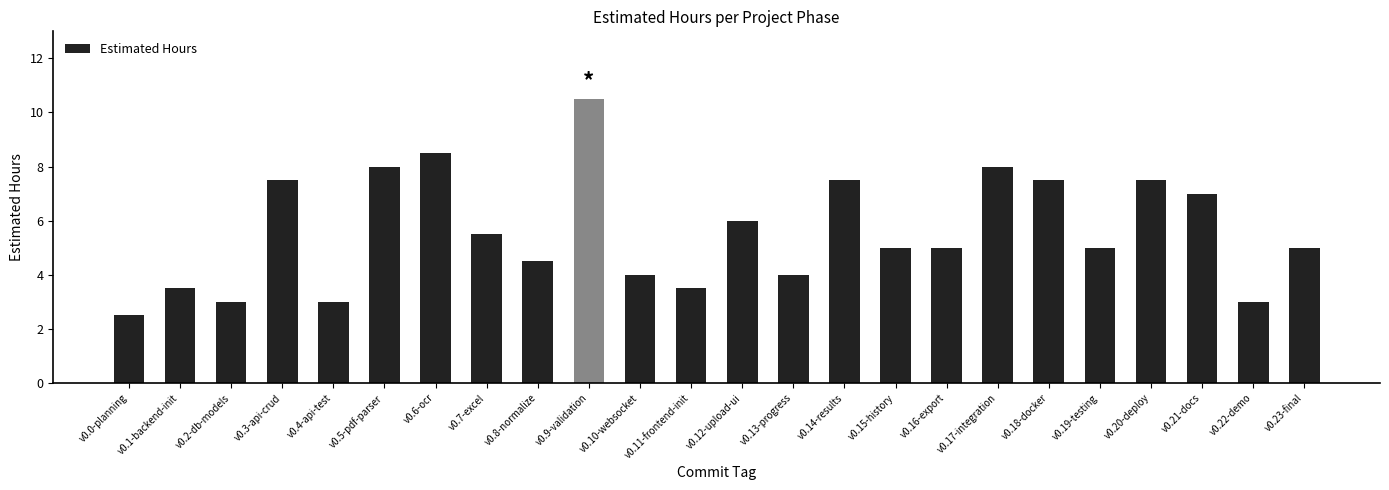

What is the sum of all values?

134.5